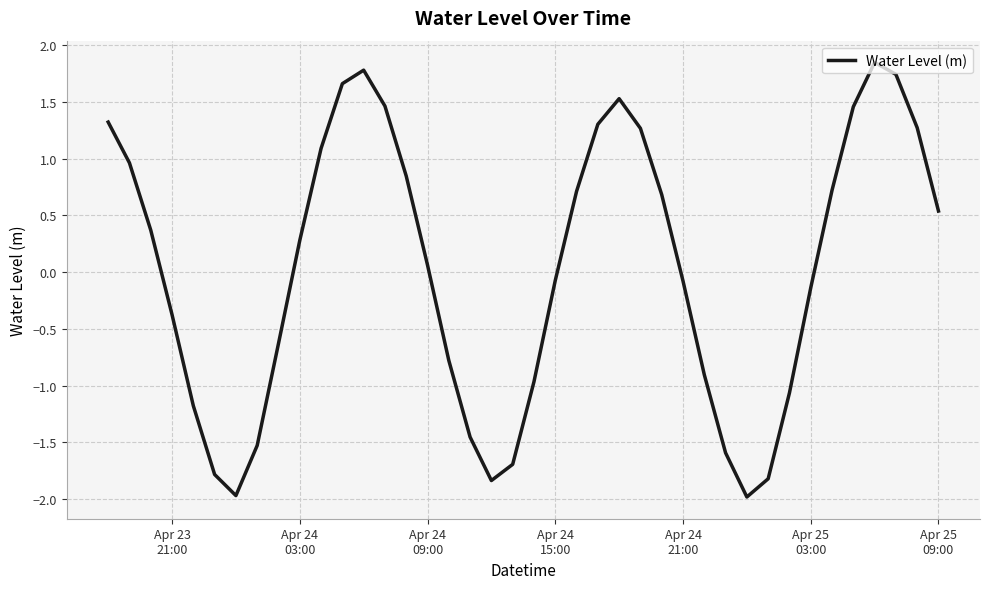

What is the minimum value shown in the chart?

-2.0